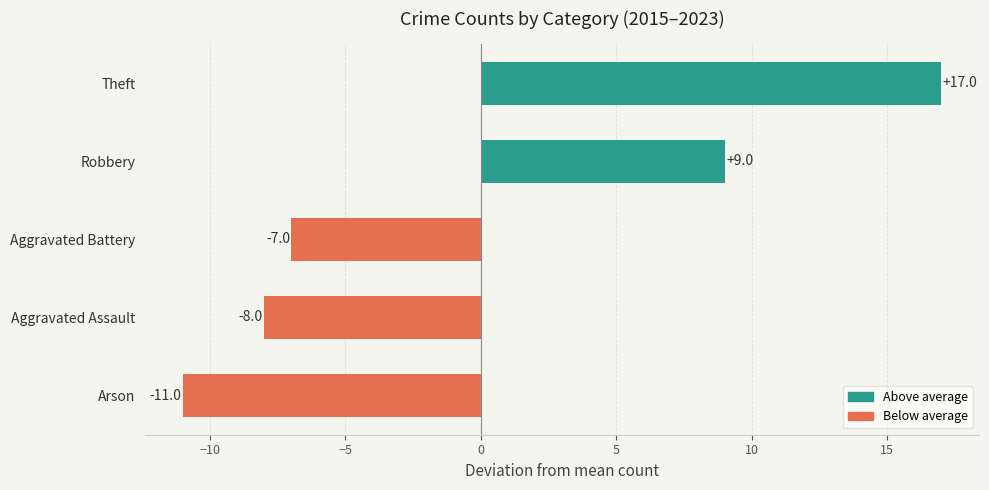

What is the difference between the maximum and minimum values?

28